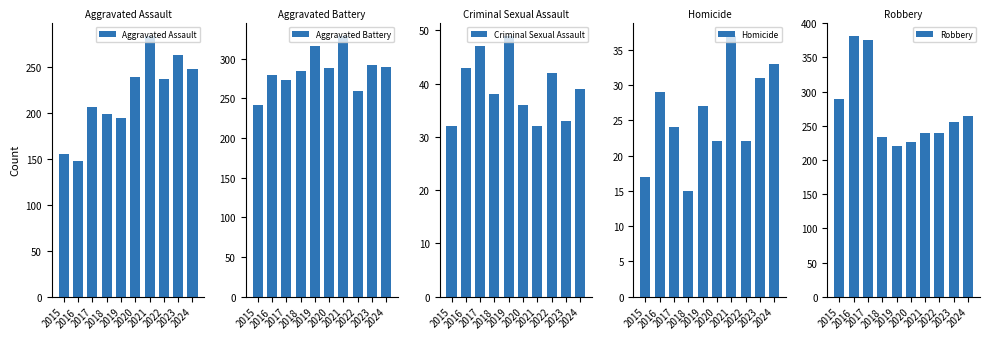

How many series are shown in this chart?

5